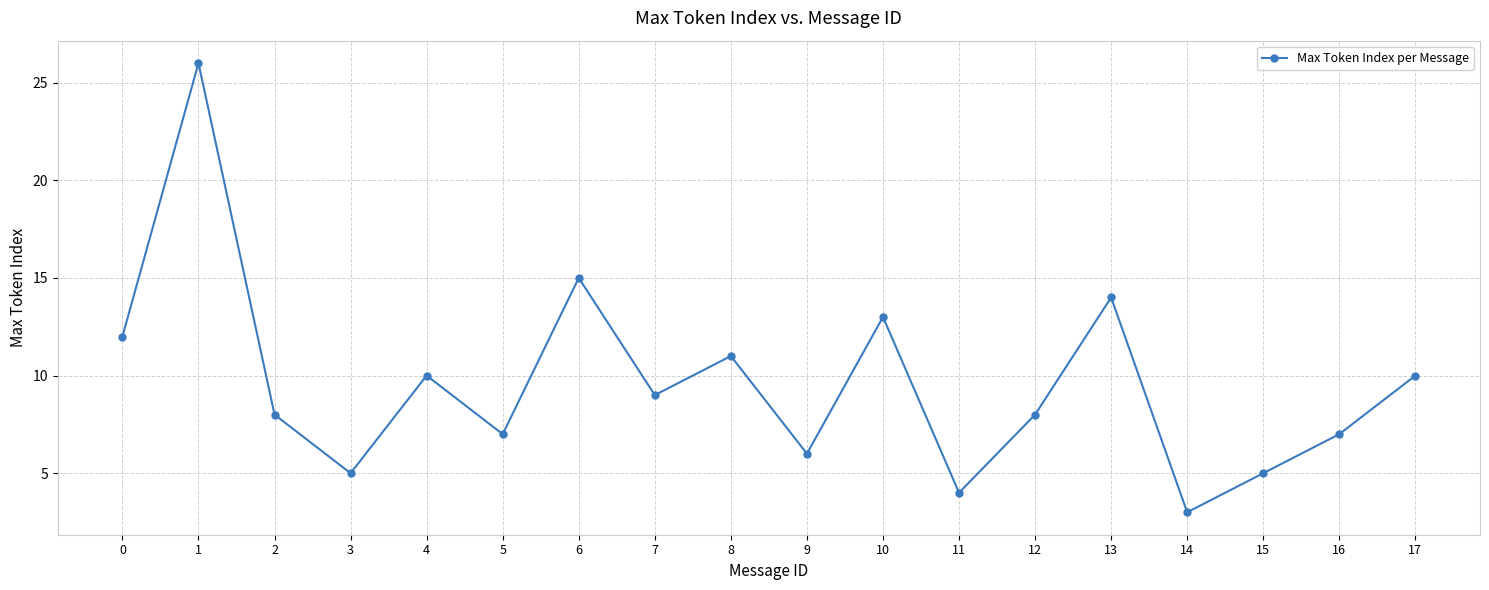

Reading right to left, transcribe all the data shown in this chart.

10	7	5	3	14	8	4	13	6	11	9	15	7	10	5	8	26	12